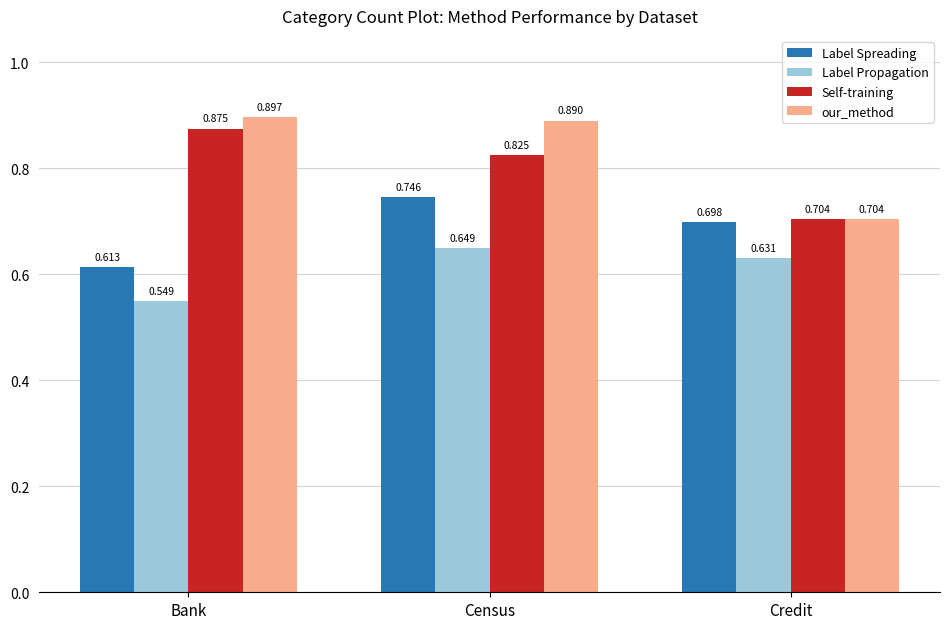

Where is Label Propagation nearest to the value 0?

Bank